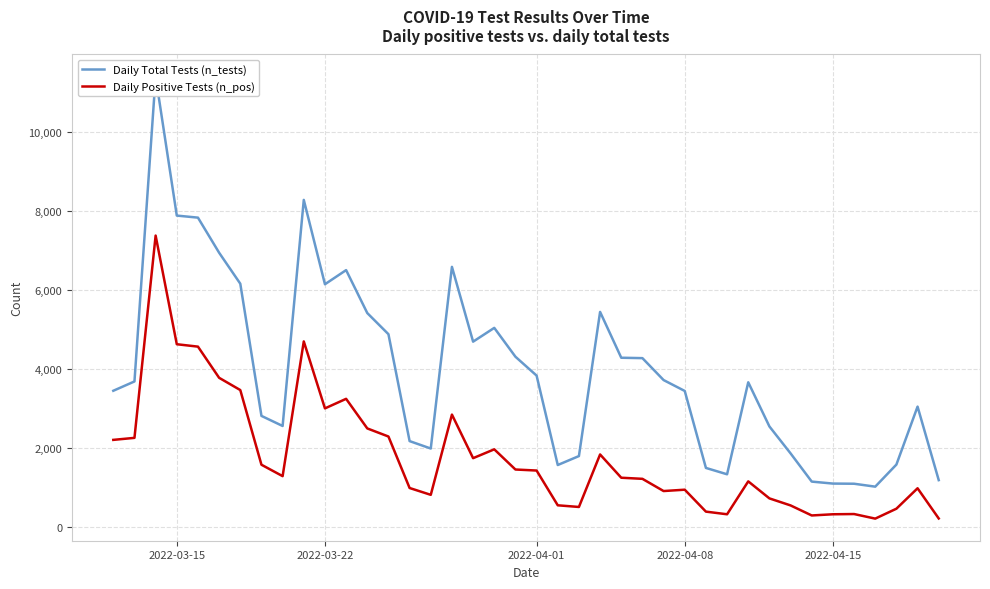

What is the value of the Daily Total Tests (n_tests) point at the 39th from the left?

3047